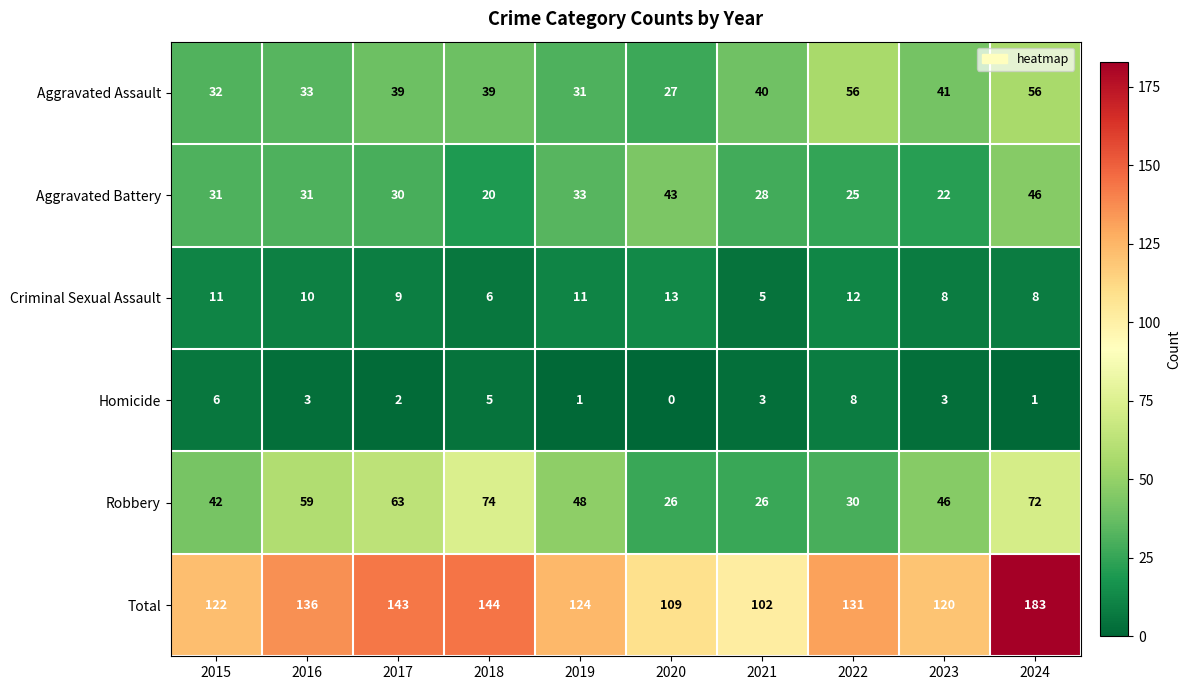

Which series changed the most between 2016 and 2018?

Robbery